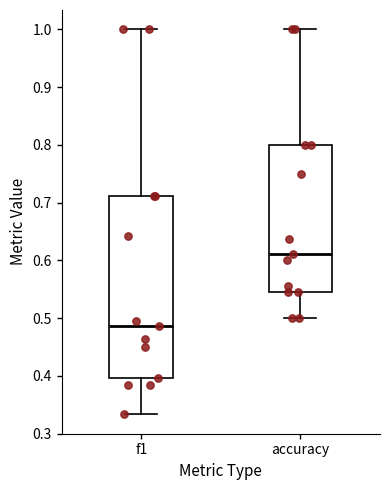

Reading left to right, read every box against the y-axis: the position of its median line, the range the box covers, and the ends of its whiskers. The values are not printed on the chart, so give them approximately, as read against the axis.

f1: median 0.49, box 0.40 to 0.71, whiskers 0.33 to 1.00
accuracy: median 0.61, box 0.55 to 0.80, whiskers 0.50 to 1.00